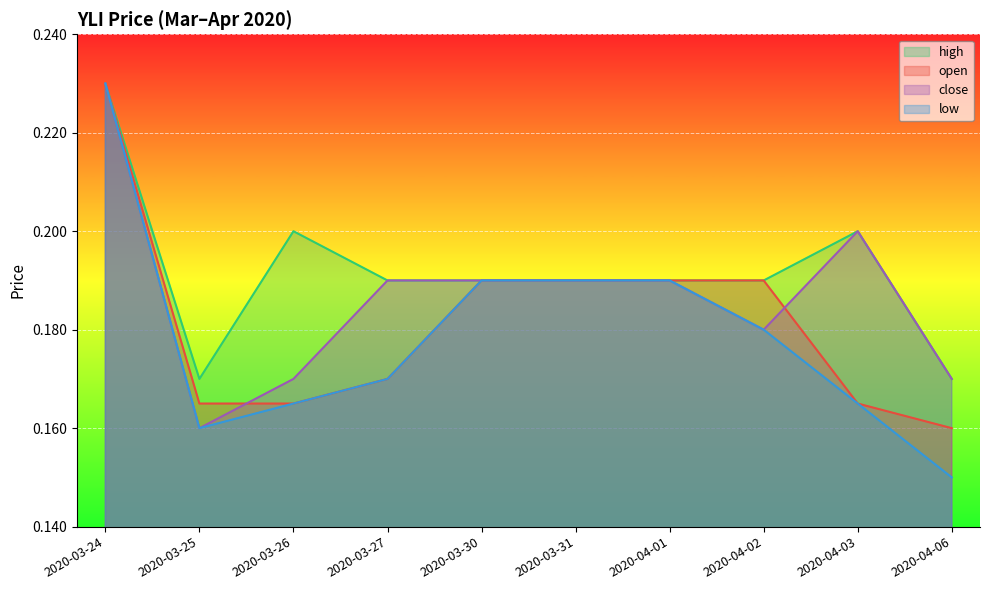

What is the total value across all series at 2020-03-30?

0.8